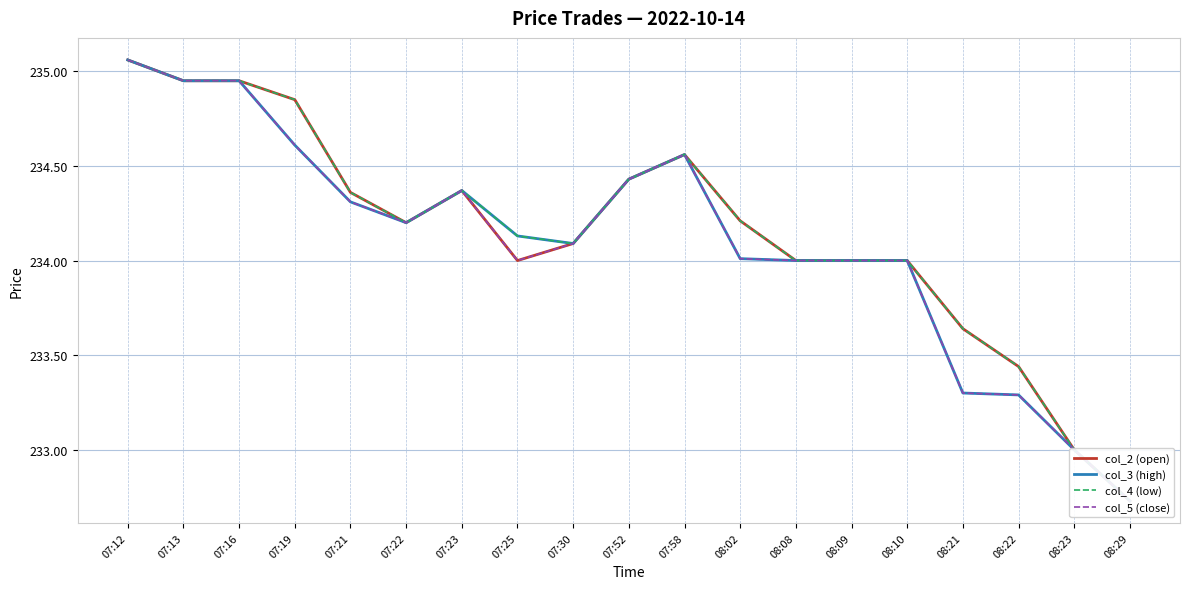

What is the difference between the maximum and second lowest values in the col_5 (close) series?

2.1